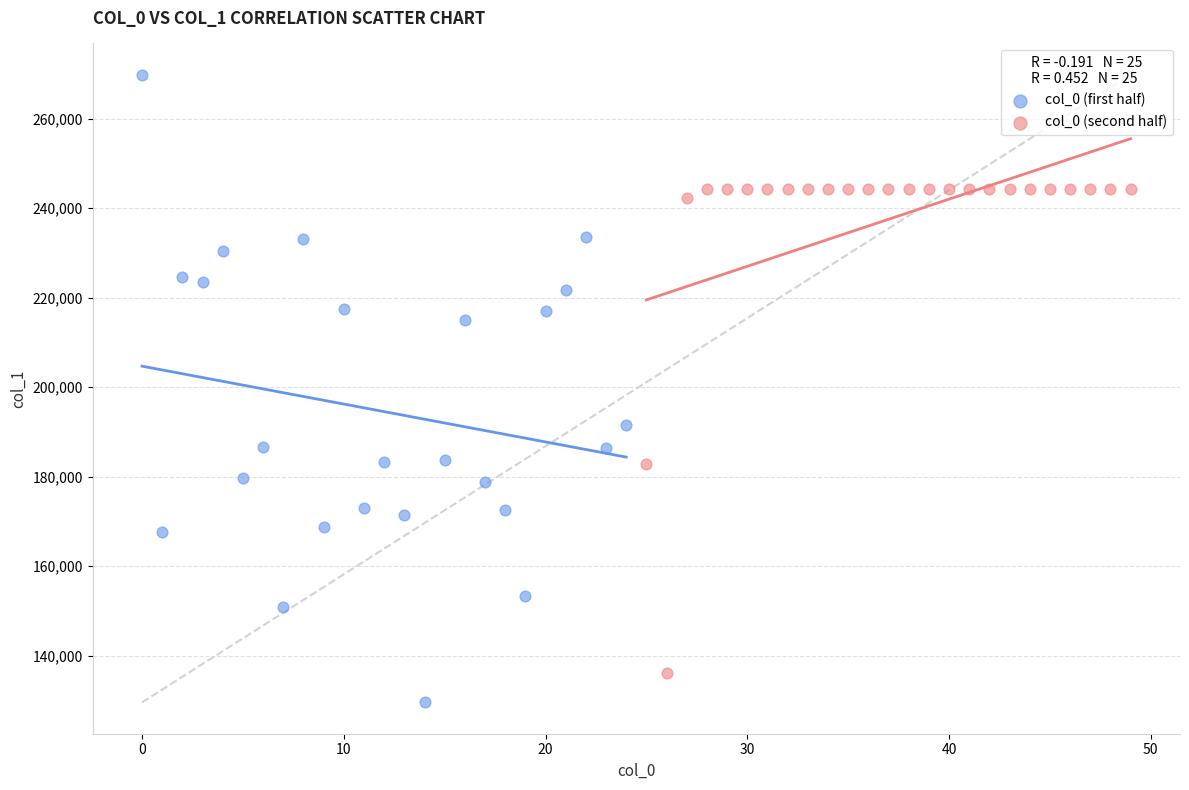

Which series contains the lowest Y value?

col_0 (first half)